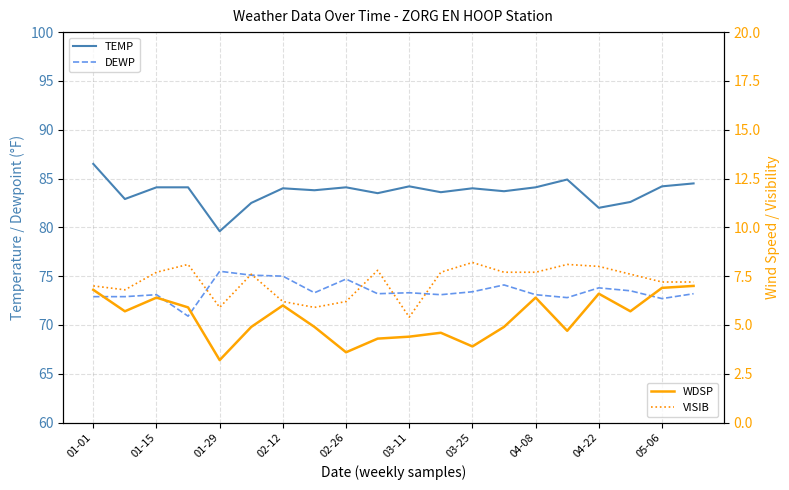

Which category has the highest value across all series?

01-01